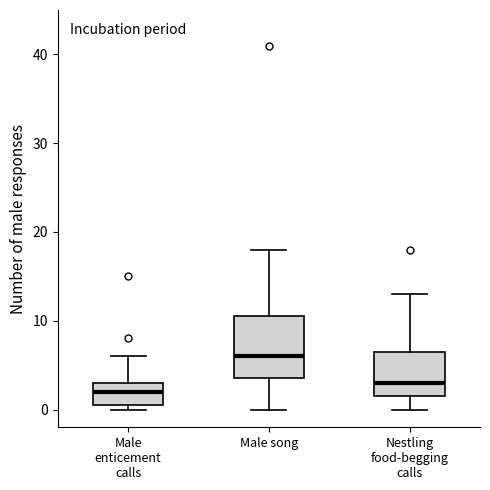

Where is the lower edge of the box for Nestling food-begging calls on the y-axis? The values are not printed on the chart, so give them approximately, as read against the axis.

2